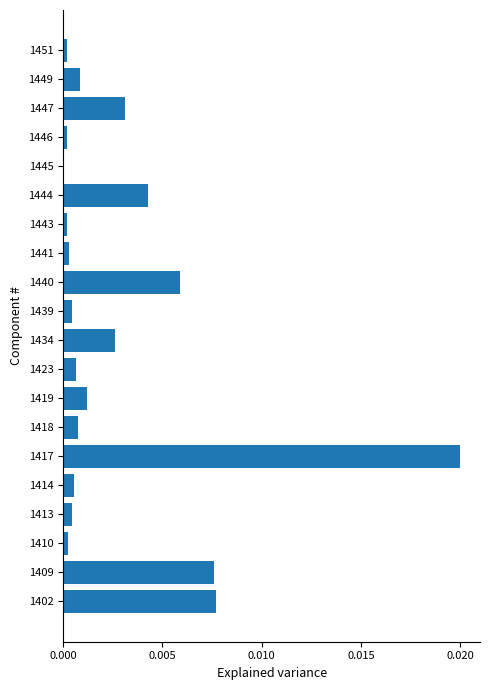

At which category does the chart reach its peak across all series?

1417